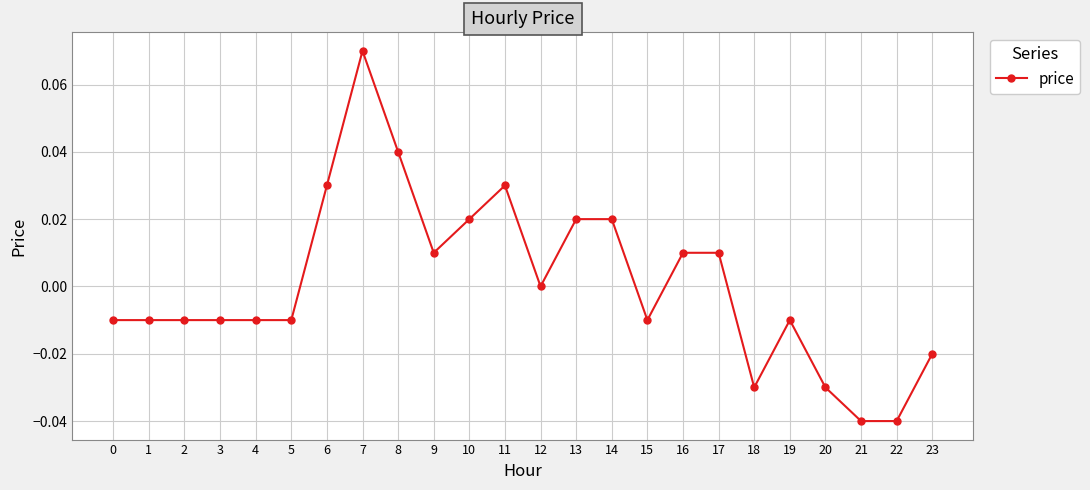

How many series are shown in this chart?

1